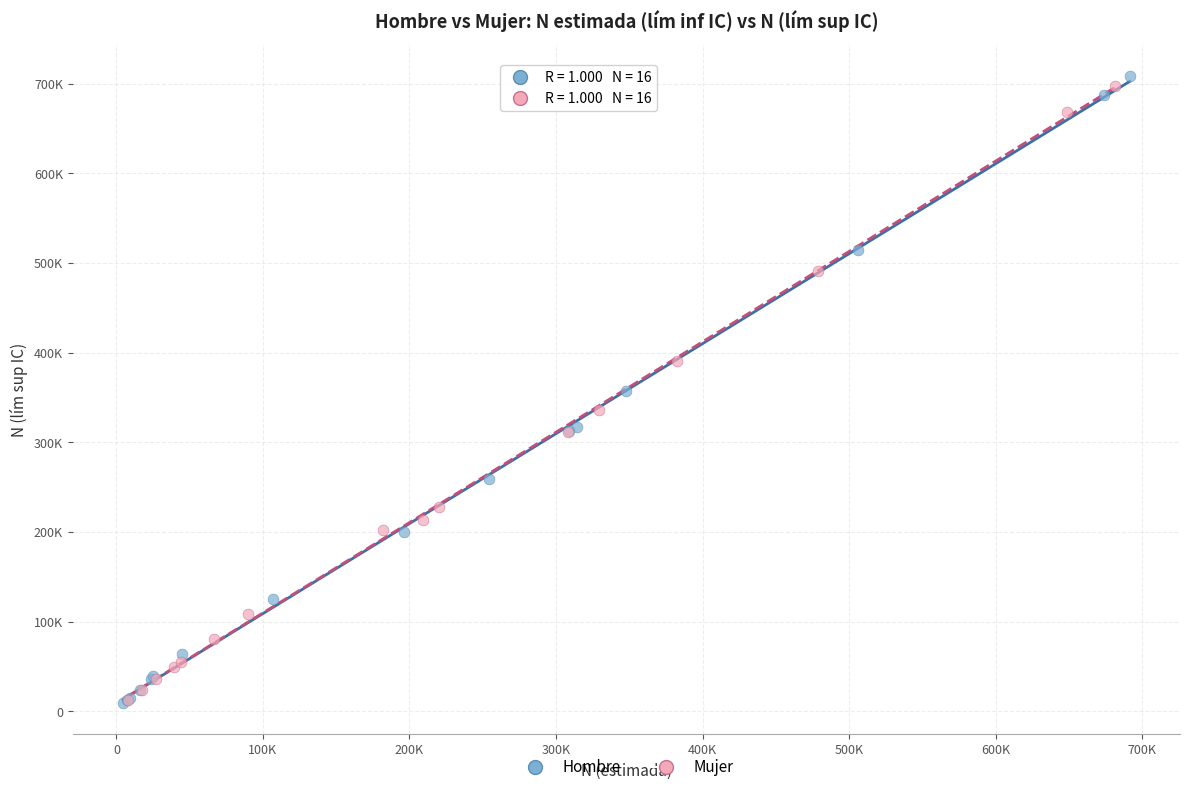

What are all the series names shown in the legend?

Hombre, Mujer